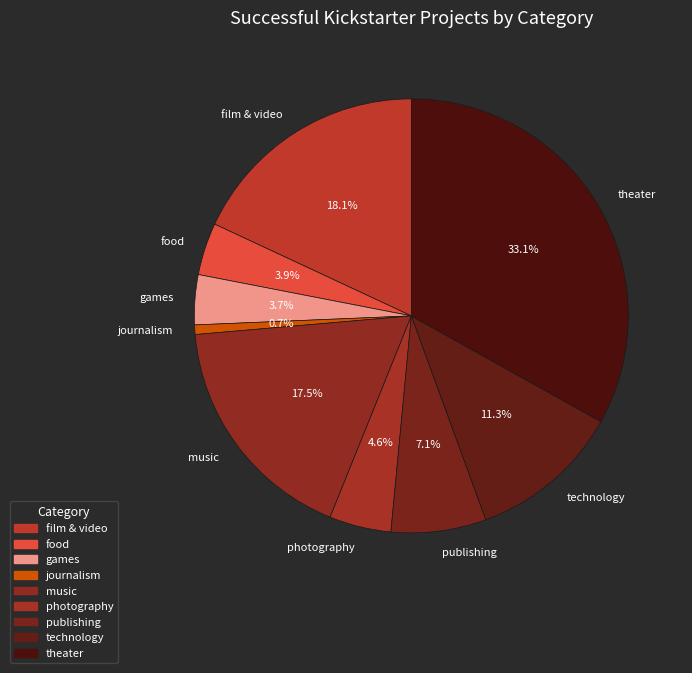

Which slice is the smallest?

journalism